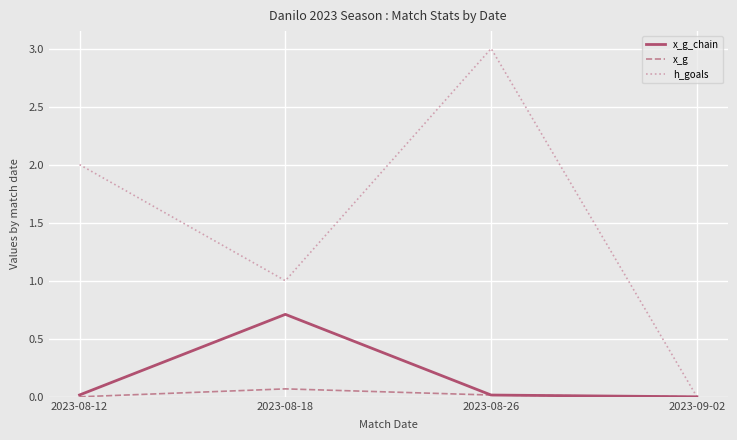

List the series in order of their peak value, lowest first.

x_g, x_g_chain, h_goals